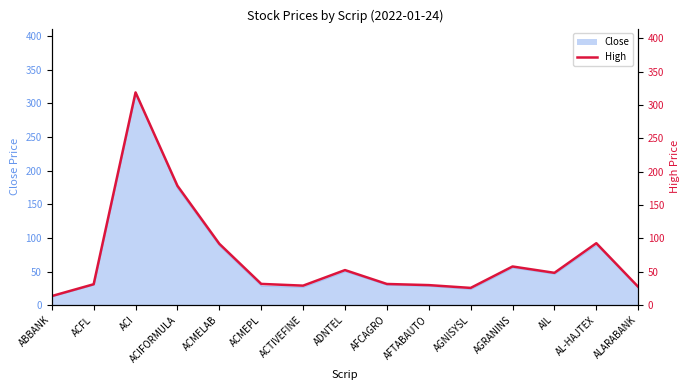

Reading left to right, extract all data points from this chart.

ABBANK=13.6	ACFL=31.3	ACI=318.7	ACIFORMULA=178.8	ACMELAB=91.9	ACMEPL=31.8	ACTIVEFINE=29.2	ADNTEL=52.5	AFCAGRO=31.7	AFTABAUTO=30.0	AGNISYSL=25.8	AGRANINS=57.9	AIL=48.4	AL-HAJTEX=92.8	ALARABANK=27.4